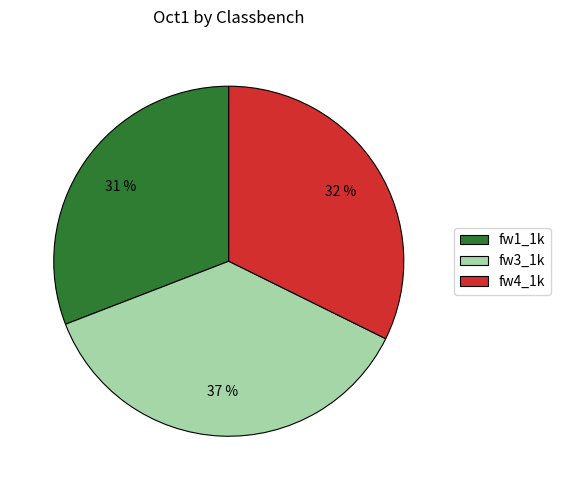

What is the largest slice in the pie chart?

fw3_1k